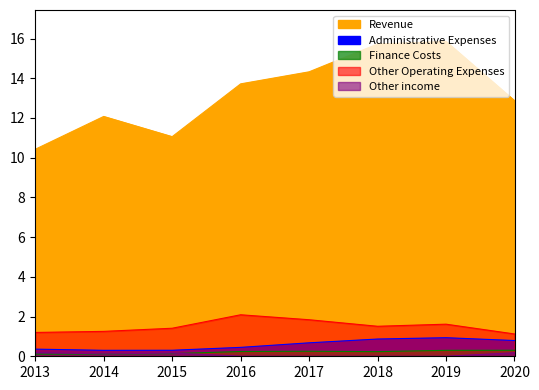

Reading left to right, transcribe all the data shown in this chart.

Revenue: 10.4	12.1	11.1	13.7	14.3	15.7	15.9	12.9
Administrative Expenses: 0.4	0.3	0.3	0.4	0.7	0.9	0.9	0.8
Finance Costs: 0.1	0.1	0.1	0.2	0.3	0.2	0.3	0.3
Other Operating Expenses: 1.2	1.3	1.4	2.1	1.8	1.5	1.6	1.1
Other income: 0.2	0.1	0.2	0.0	0.0	0.0	0.0	0.2